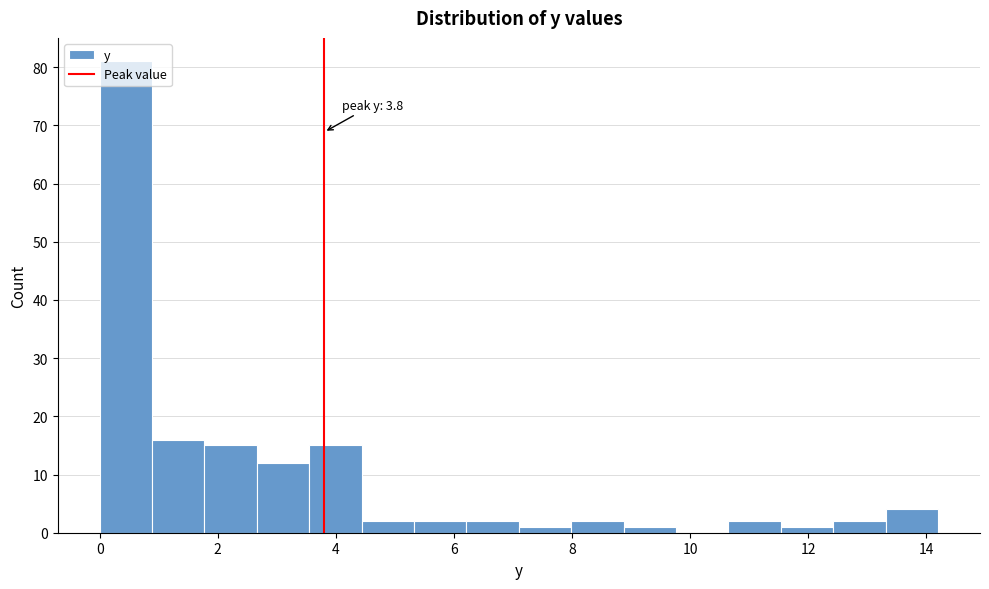

Over which range of the x-axis is the bar tallest?

0.0 to 0.8